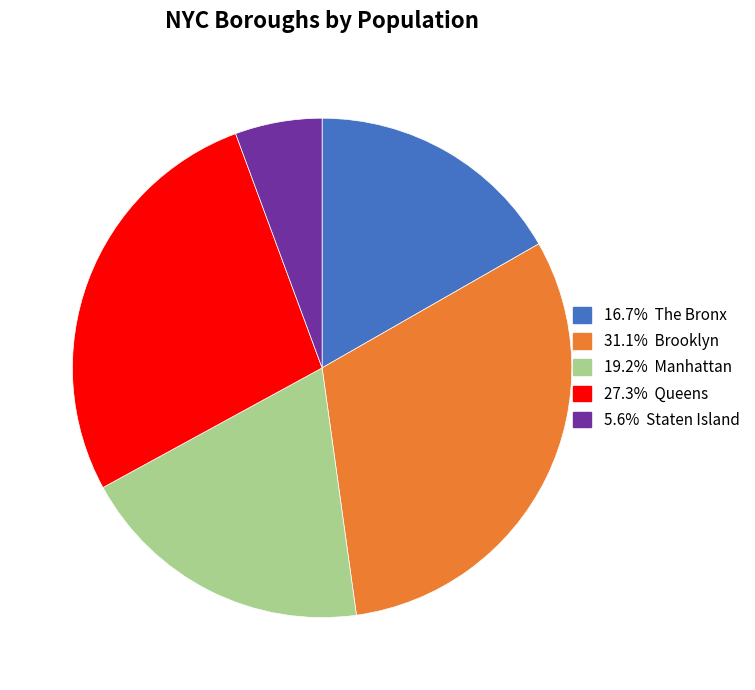

Is there a majority slice in this chart?

No